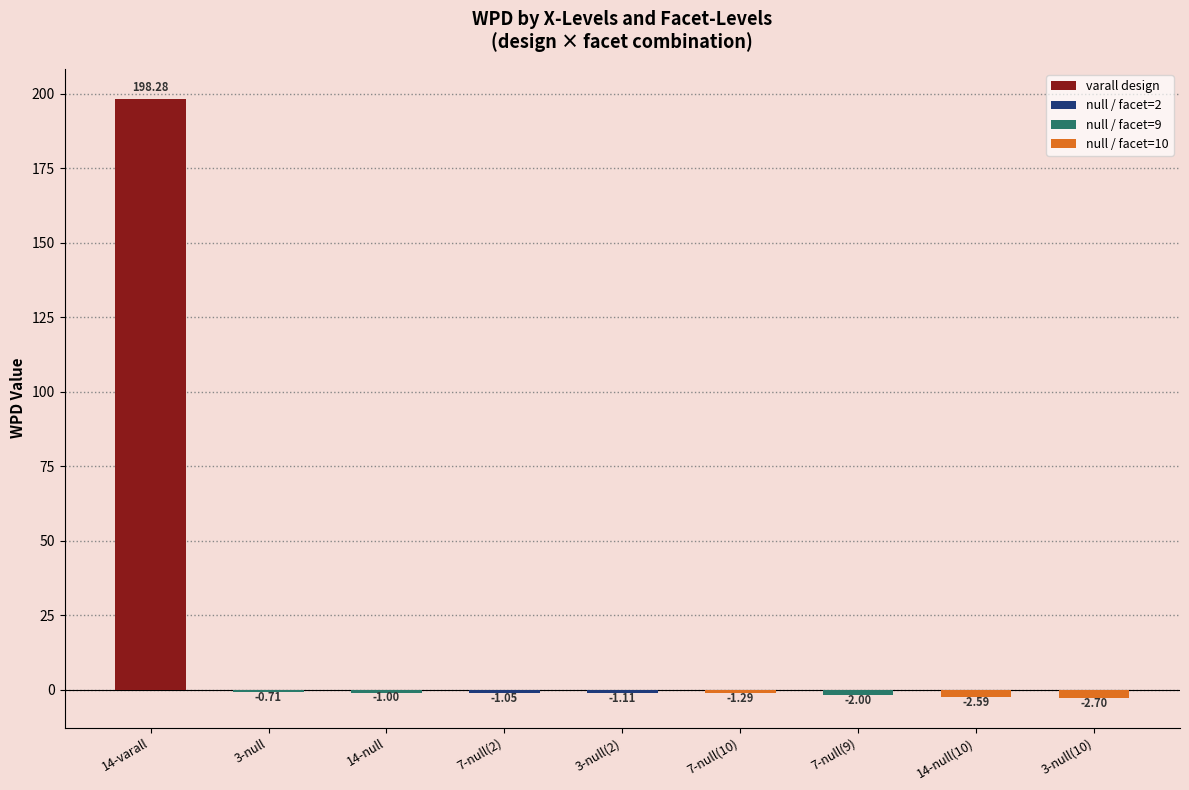

What is the label of the 9th bar from the right?

14-varall